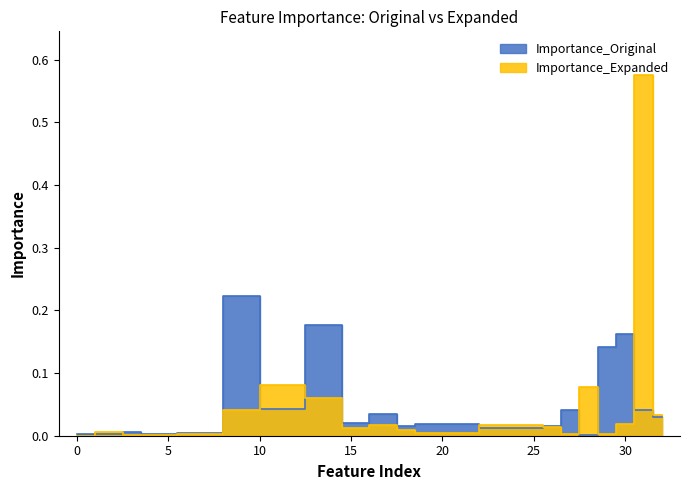

List the labels in order of Importance_Expanded value, largest first.

31, 11, 28, 14, 9, 32, 30, 17, 25, 26, 15, 18, 2, 19, 7, 27, 29, 3, 4, 0